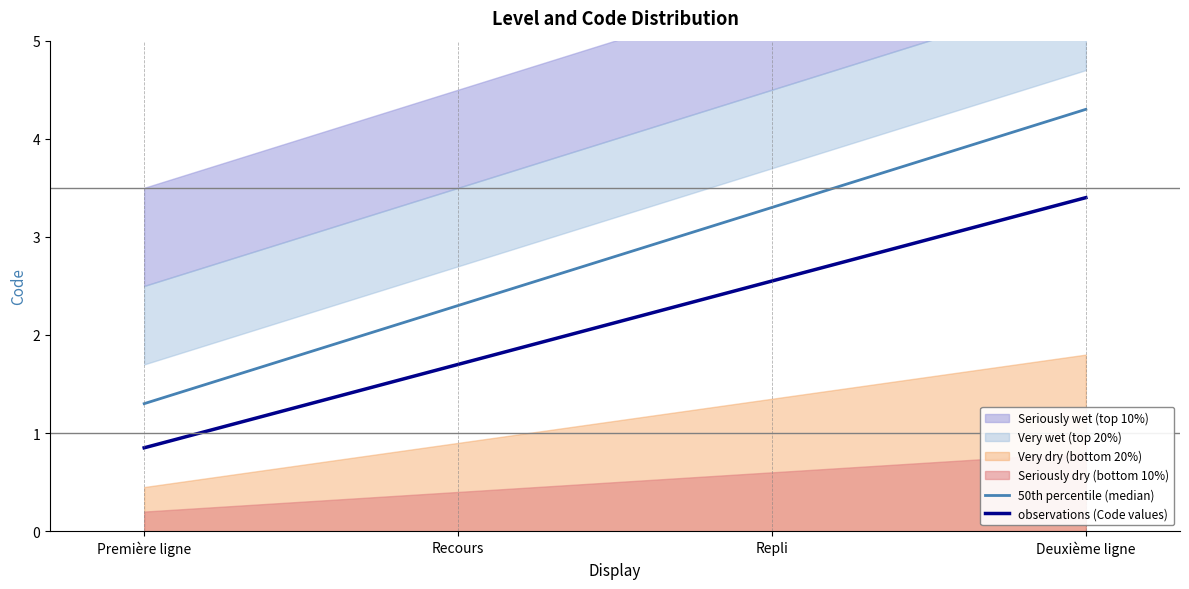

Reading left to right, extract all data points from this chart.

50th percentile (median): Première ligne=1.3	Recours=2.3	Repli=3.3	Deuxième ligne=4.3
observations (Code values): Première ligne=0.8	Recours=1.7	Repli=2.5	Deuxième ligne=3.4